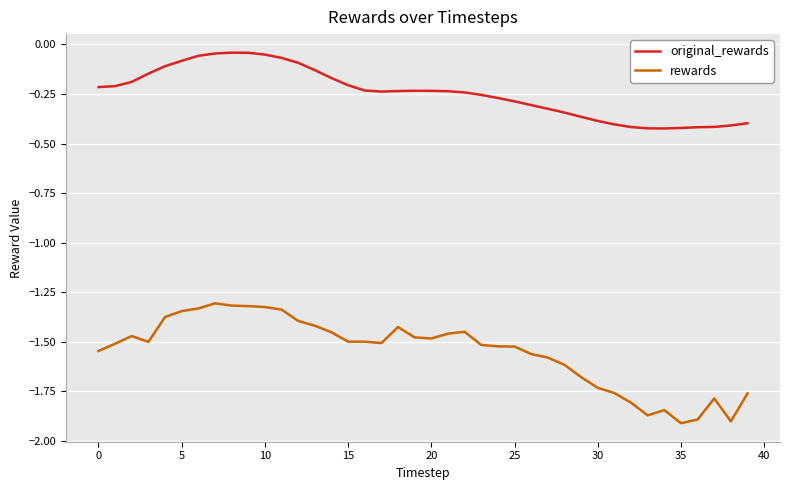

Which series has the largest total across all categories?

original_rewards